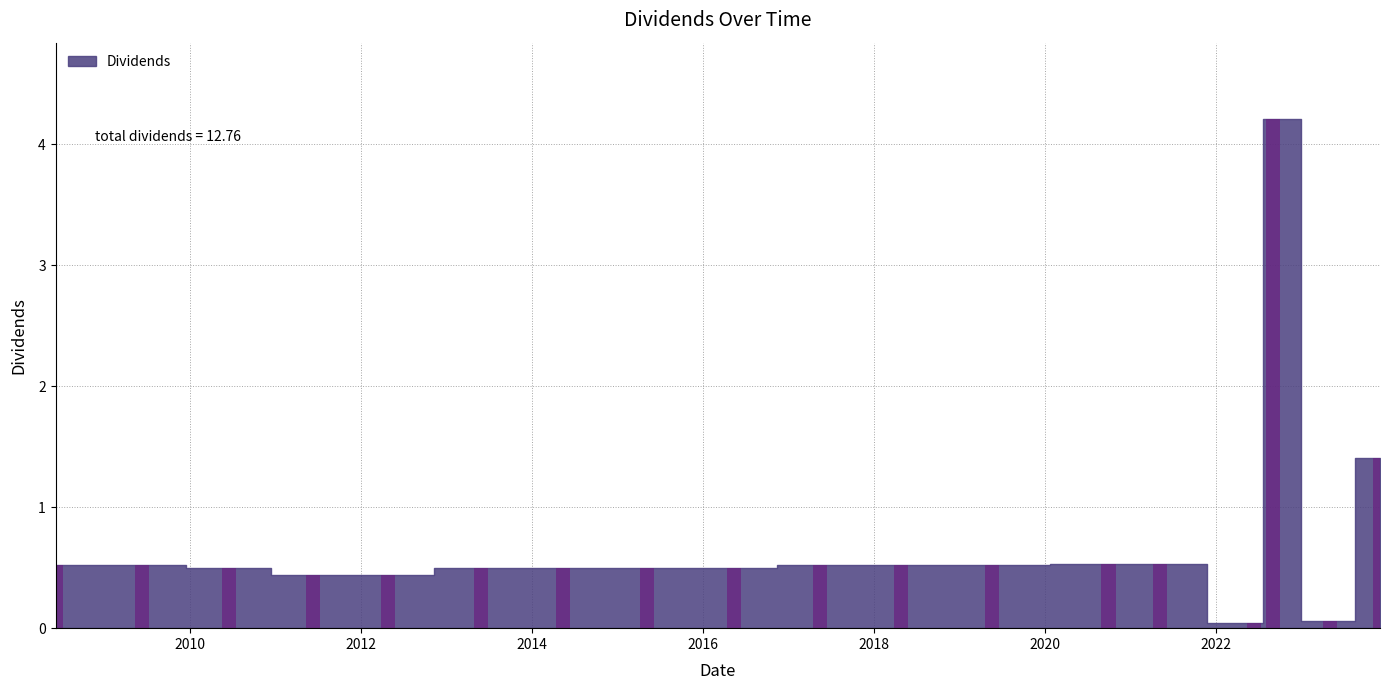

What is the greatest value displayed?

4.2